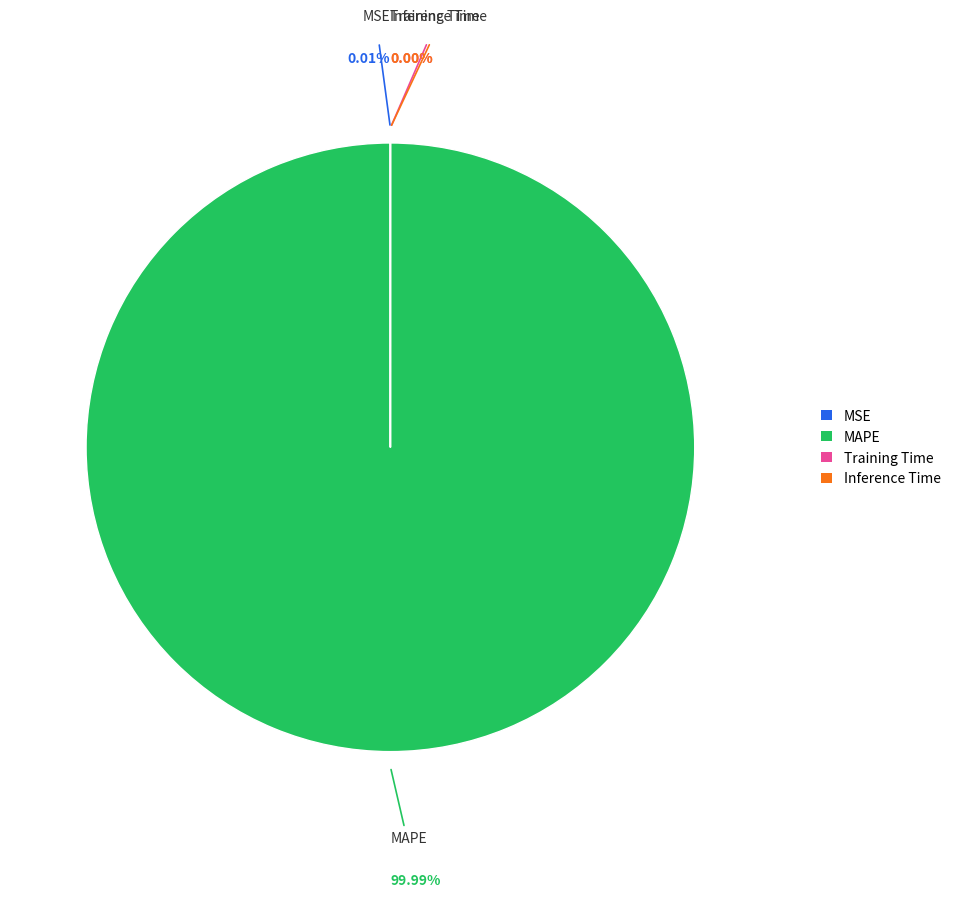

Is MAPE the majority of the pie?

Yes